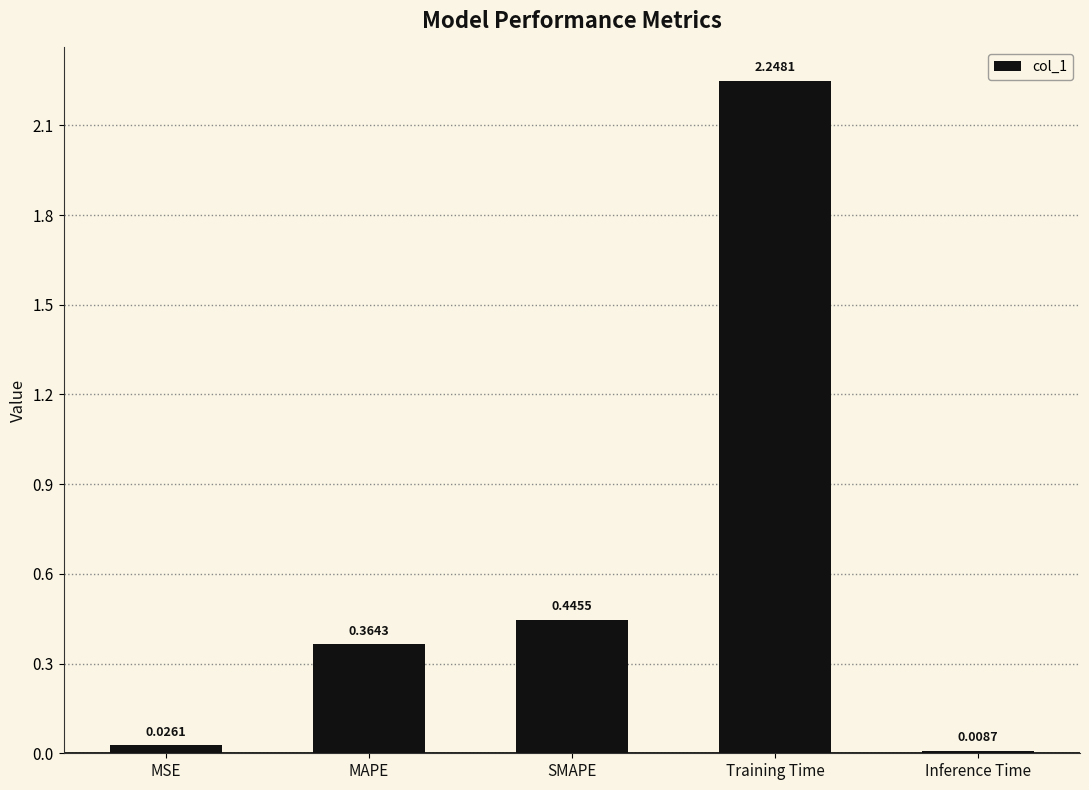

The value at SMAPE is 0.3. True or false?

False